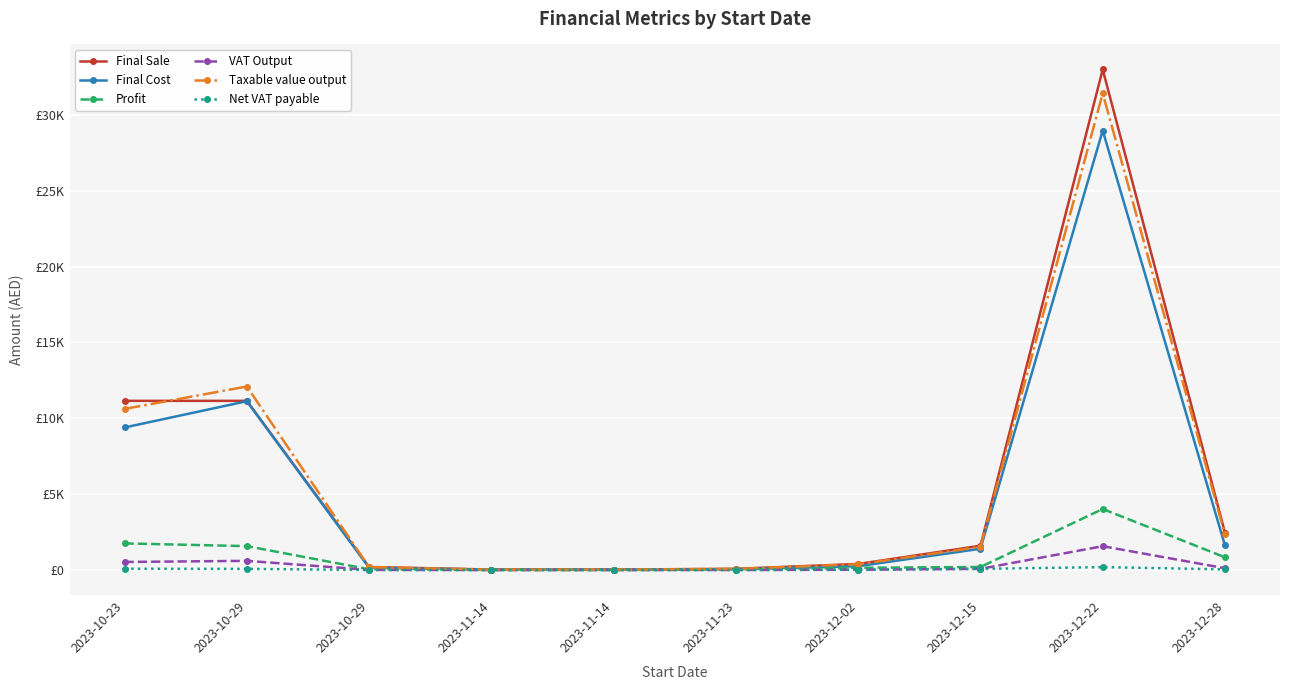

Which category has the highest value in the Profit series?

2023-12-22